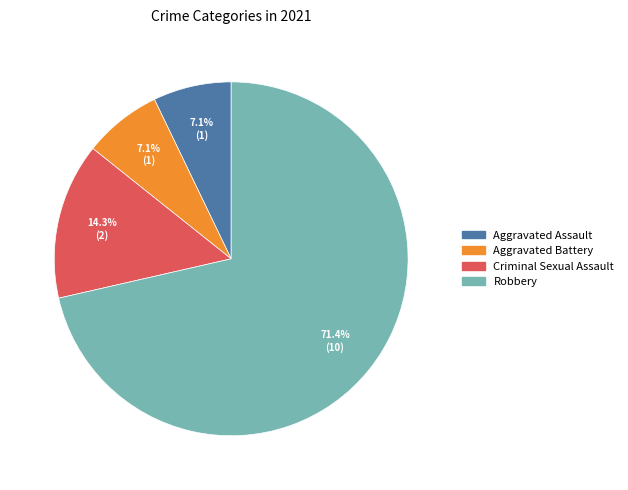

To the nearest percent, what is the combined percentage of Robbery and Aggravated Assault?

79%